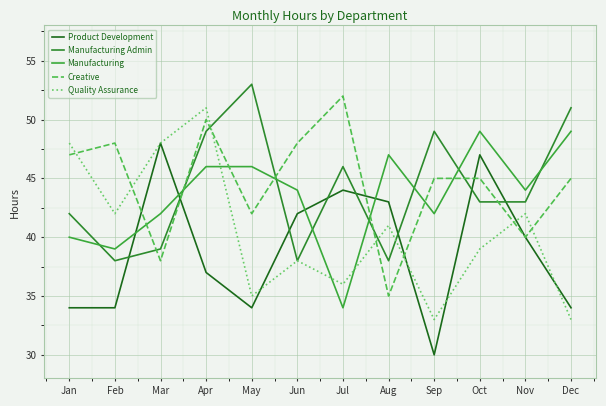

Is this an area chart (filled region under the line)?

No